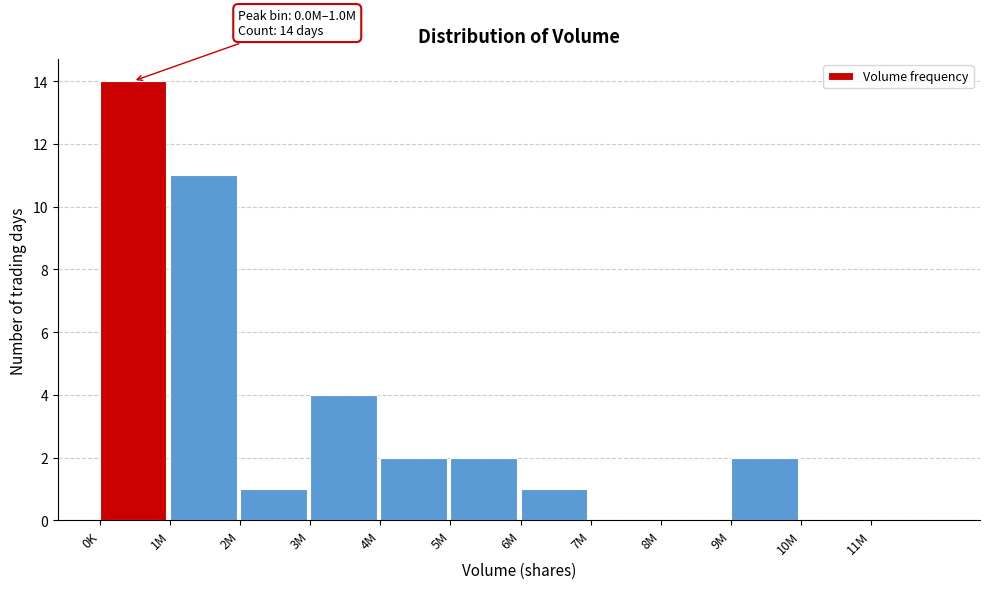

Reading left to right, extract all data points from this chart.

0K=14	1M=11	2M=1	3M=4	4M=2	5M=2	6M=1	7M=0	8M=0	9M=2	10M=0	11M=0